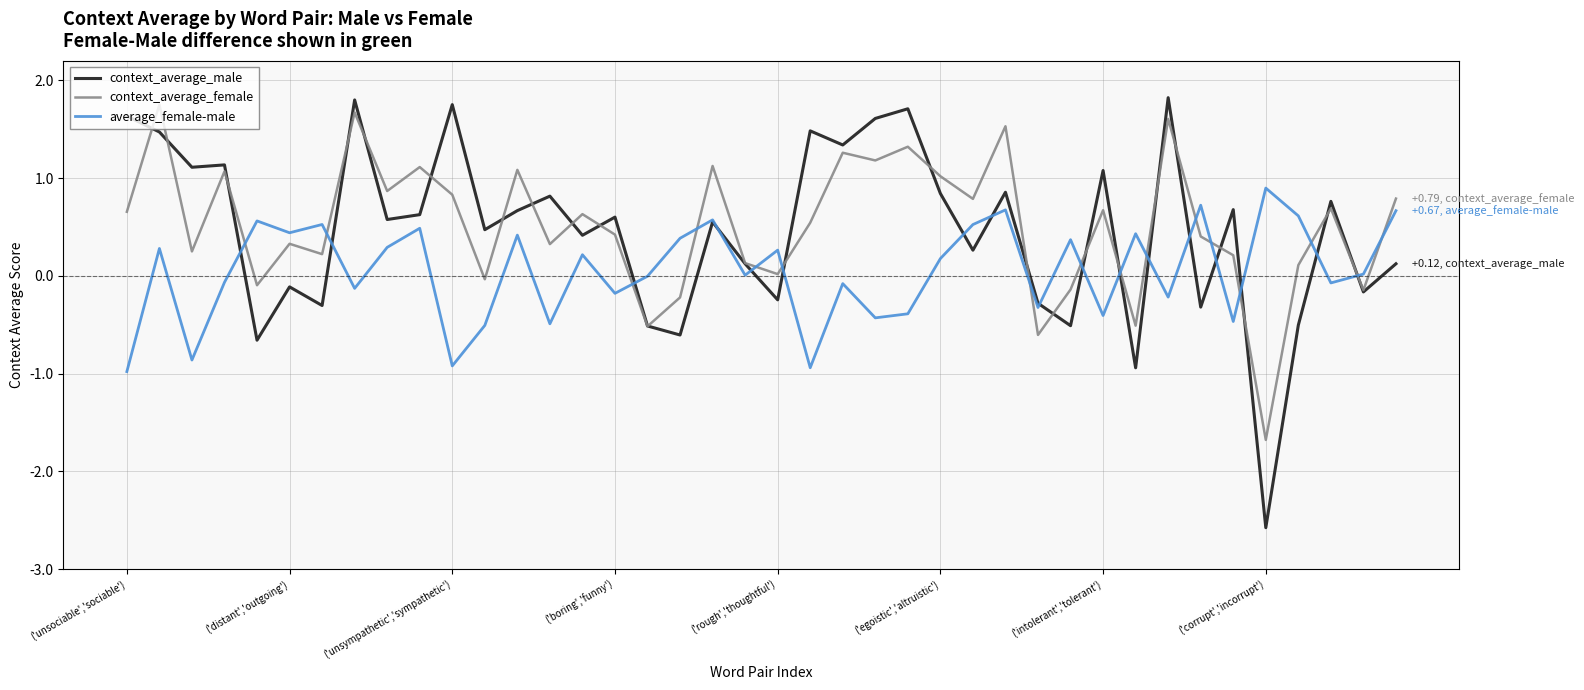

Which series has the widest spread of values?

context_average_male